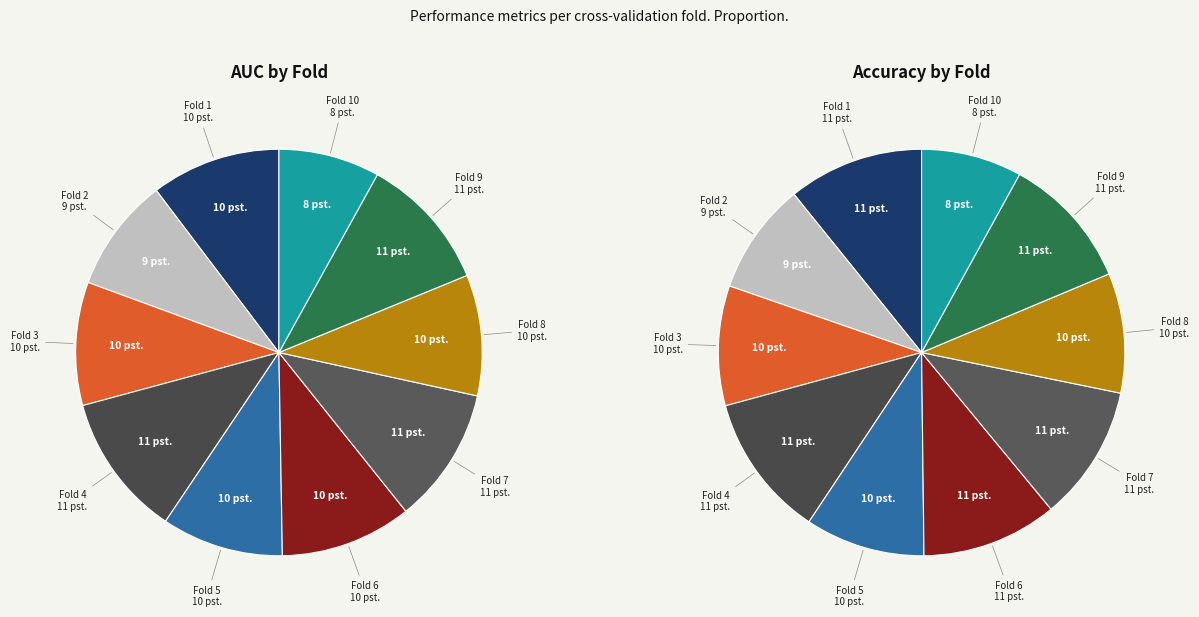

How many slices are in this pie chart?

10